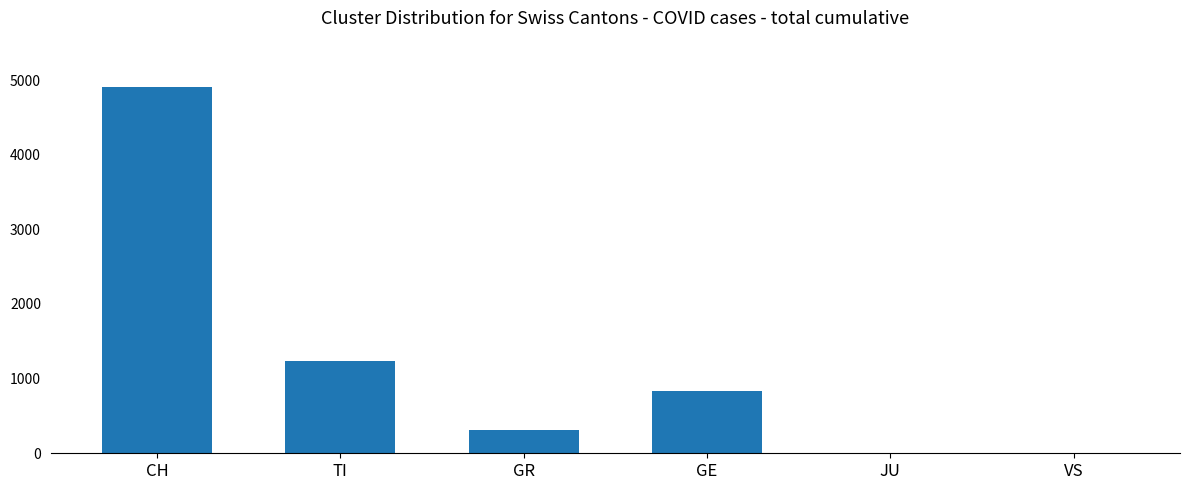

True or false: the data shows -2625 at VS.

False